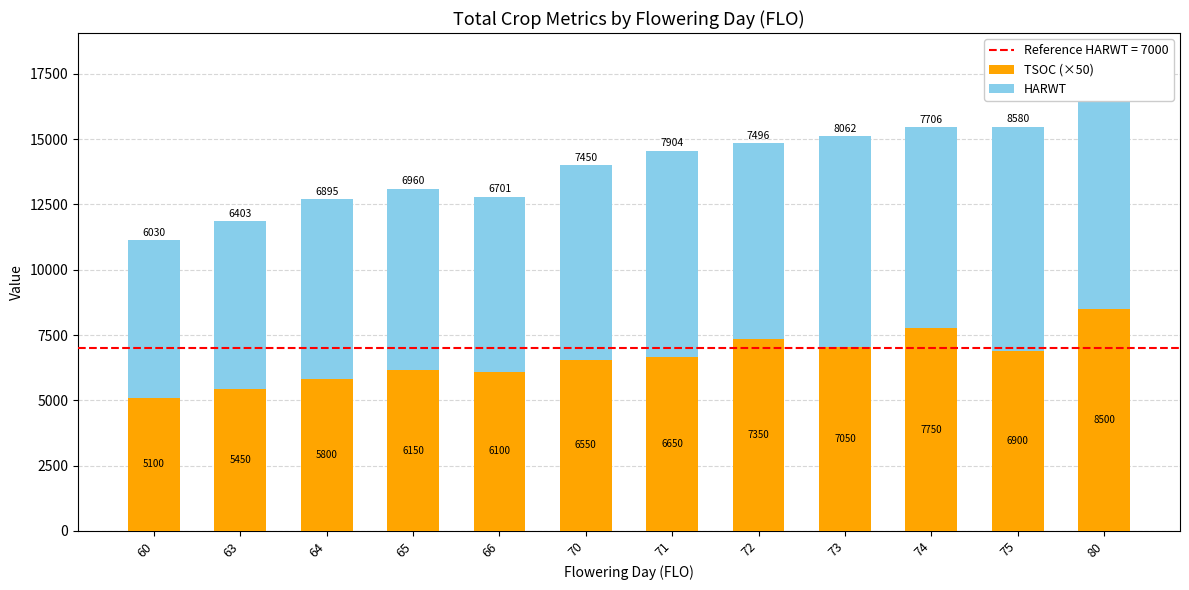

What value does the TSOC (×50) series have at 64, to the nearest 10?

5800